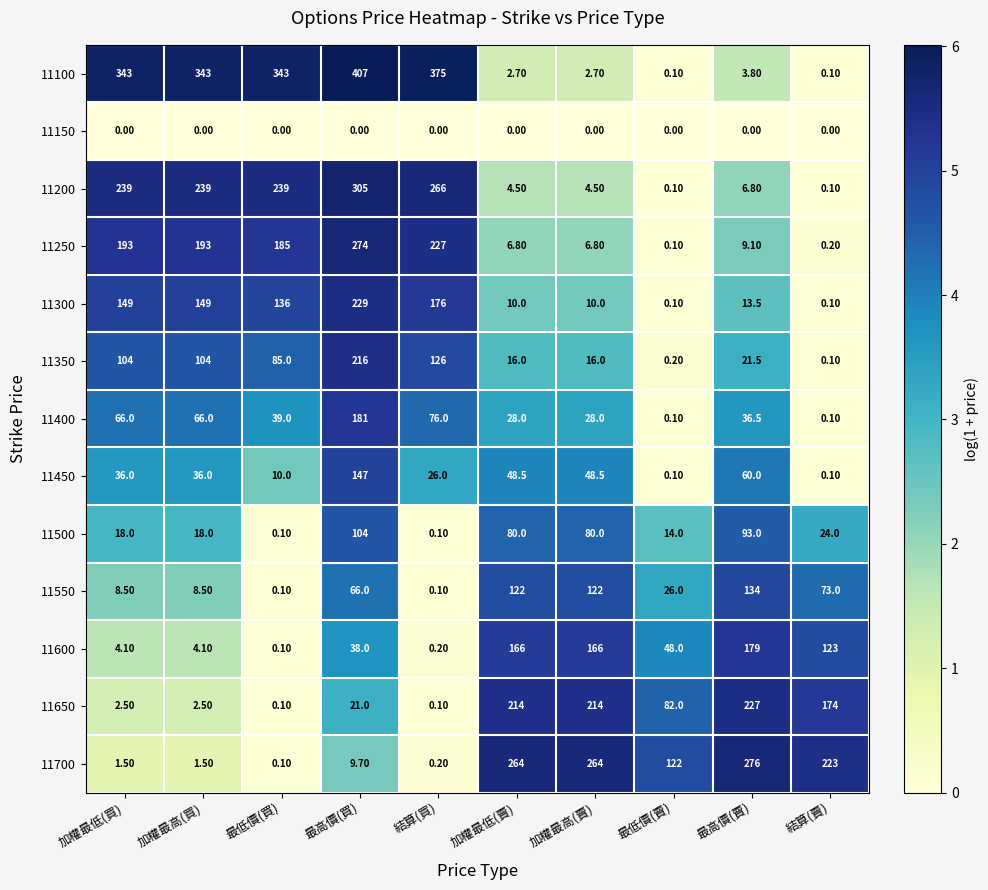

What is the sum of all 11400 values?

520.7